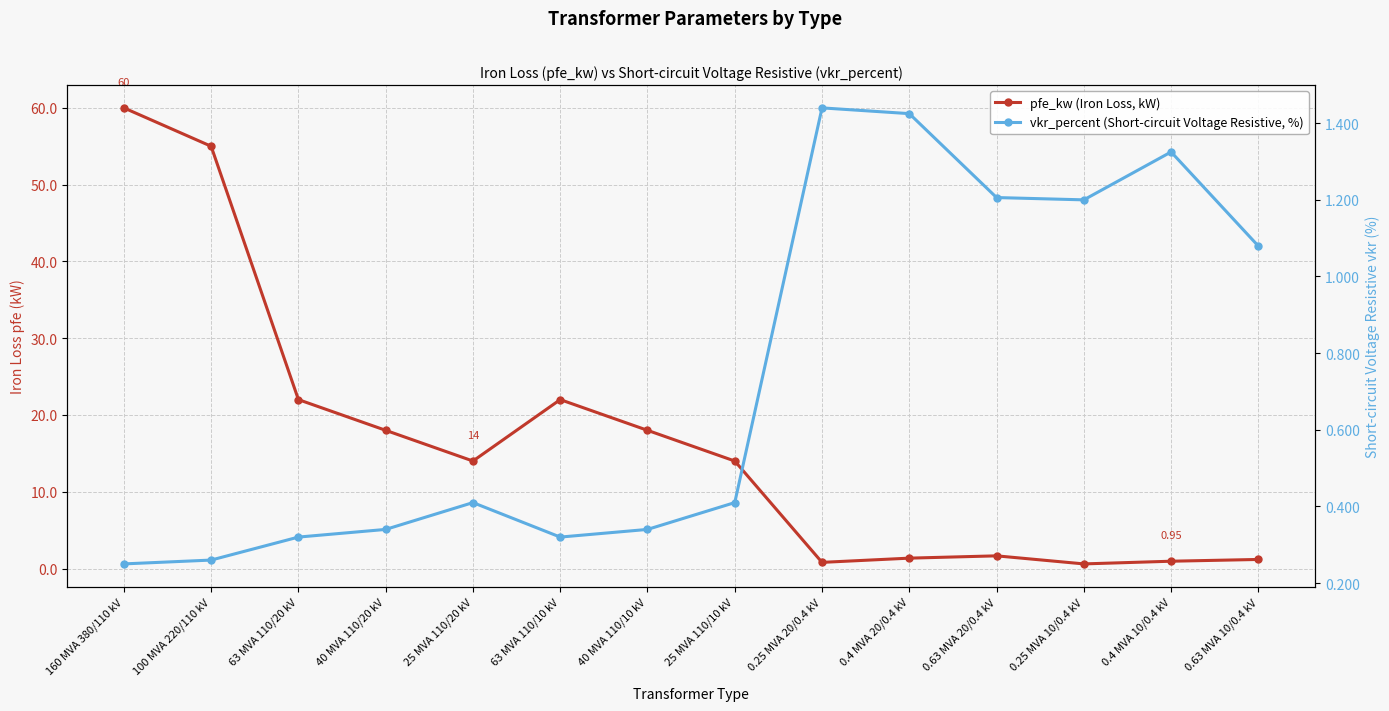

How many times do pfe_kw (Iron Loss, kW) and vkr_percent (Short-circuit Voltage Resistive, %) cross each other?

4